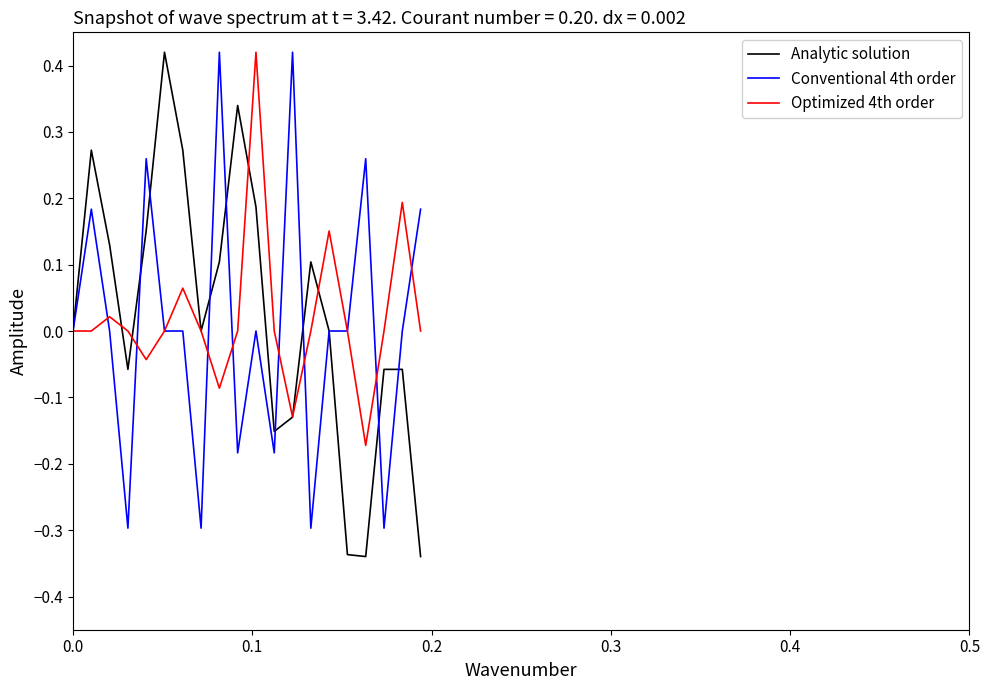

In Analytic solution, how many points are lower than both neighbors (excluding endpoints)?

4